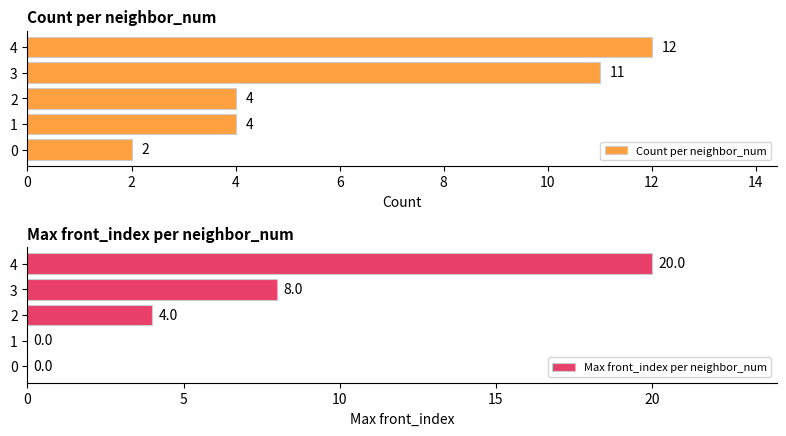

How many Count per neighbor_num values are between 4 and 11?

3